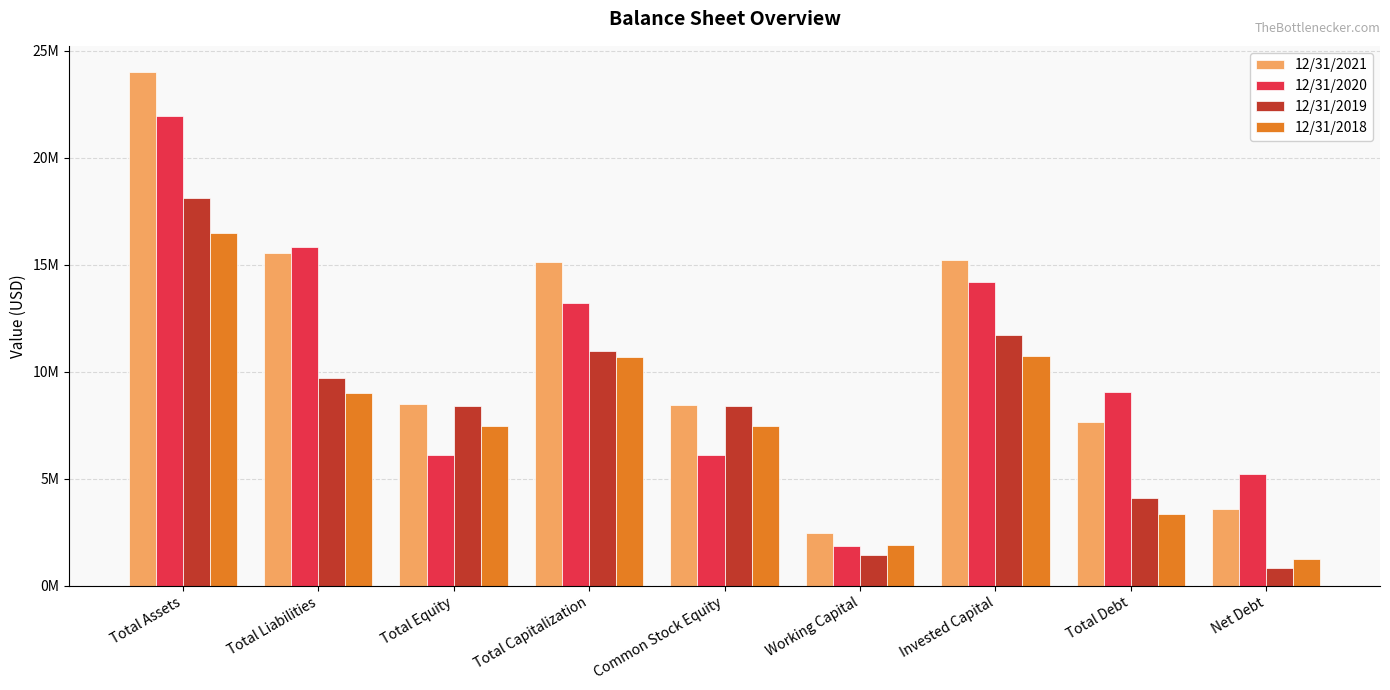

True or false: 12/31/2020 has a value of 14181000 at Invested Capital.

True